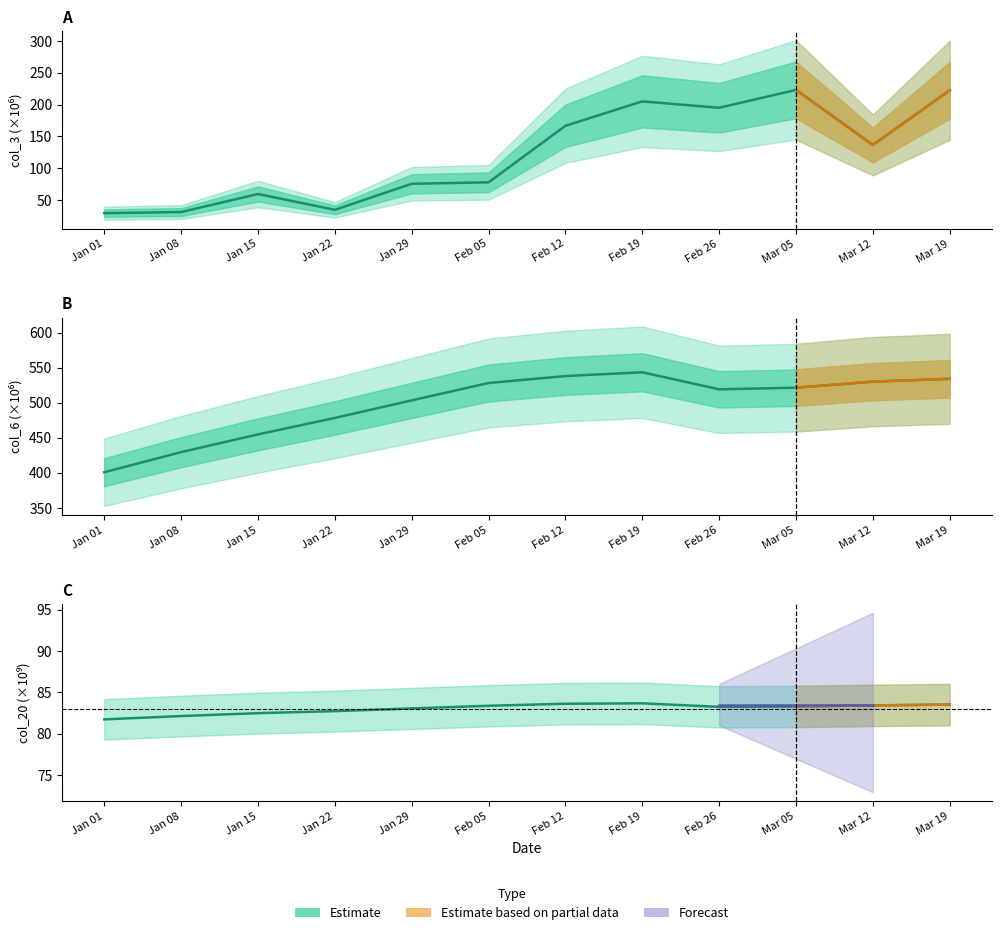

What is the spread (max minus min) of values at Mar 19?

450.6